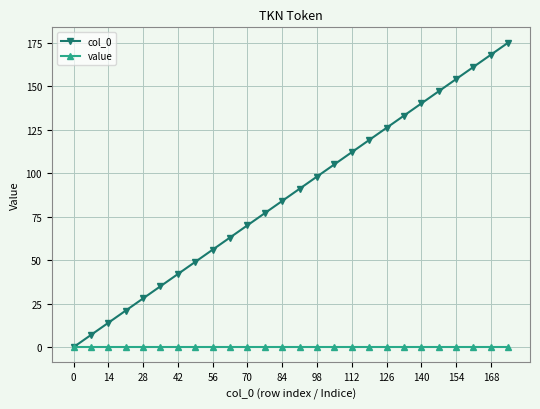

What is the sum of all col_0 values?

2275